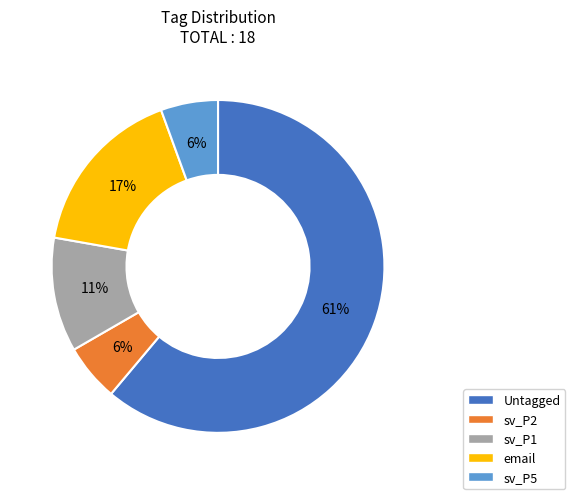

What is the ratio of the value at sv_P2 to the value at sv_P5?

1.0